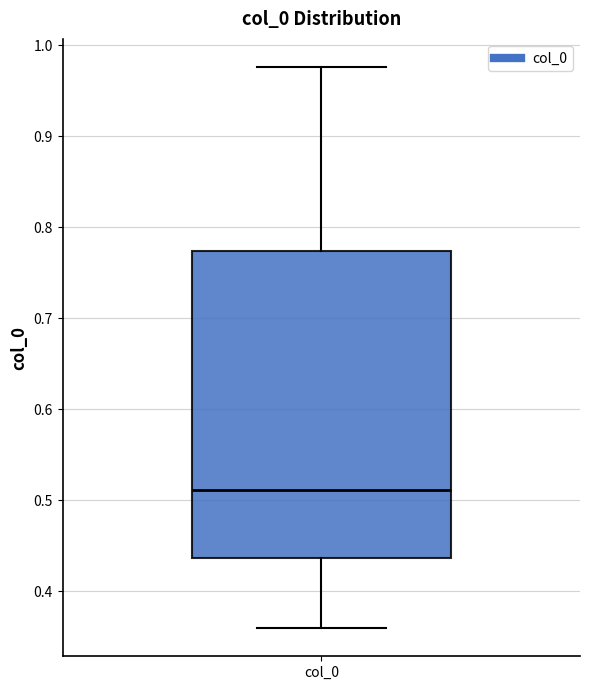

Transcribe this box plot: give where the median line is, the range the box spans, and where the two whiskers end, as read against the y-axis. The values are not printed on the chart, so give them approximately, as read against the axis.

median 0.51, box 0.44 to 0.77, whiskers 0.36 to 0.98